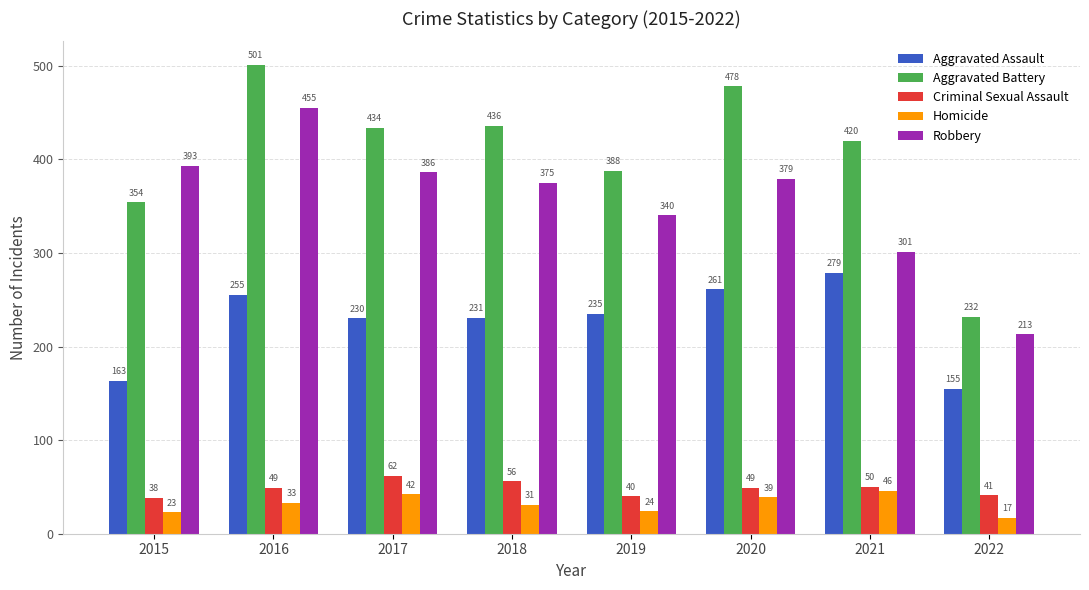

Which series has the widest spread of values?

Aggravated Battery